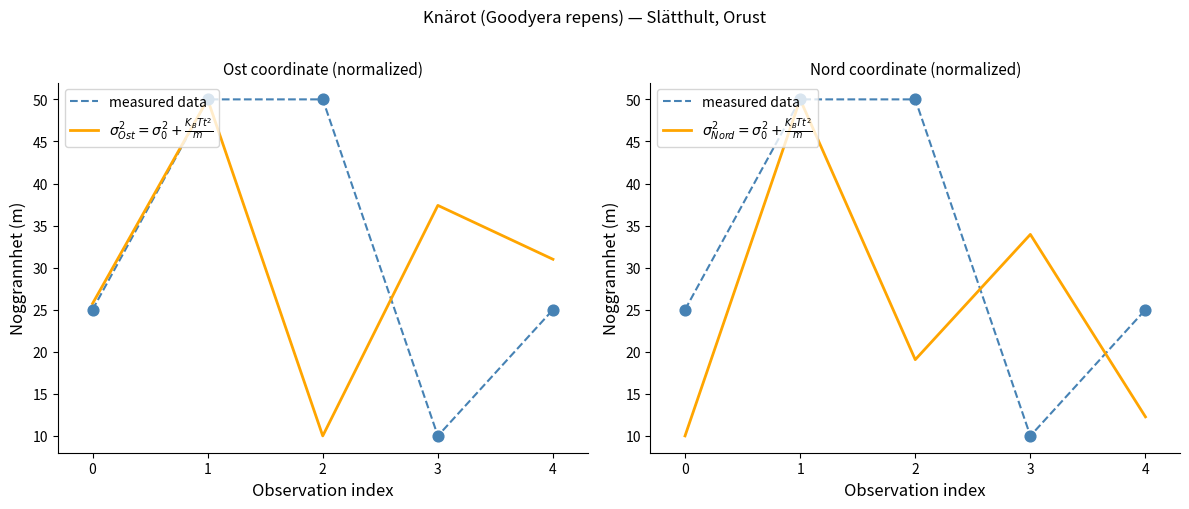

At how many categories does at least one series exceed 30?

4